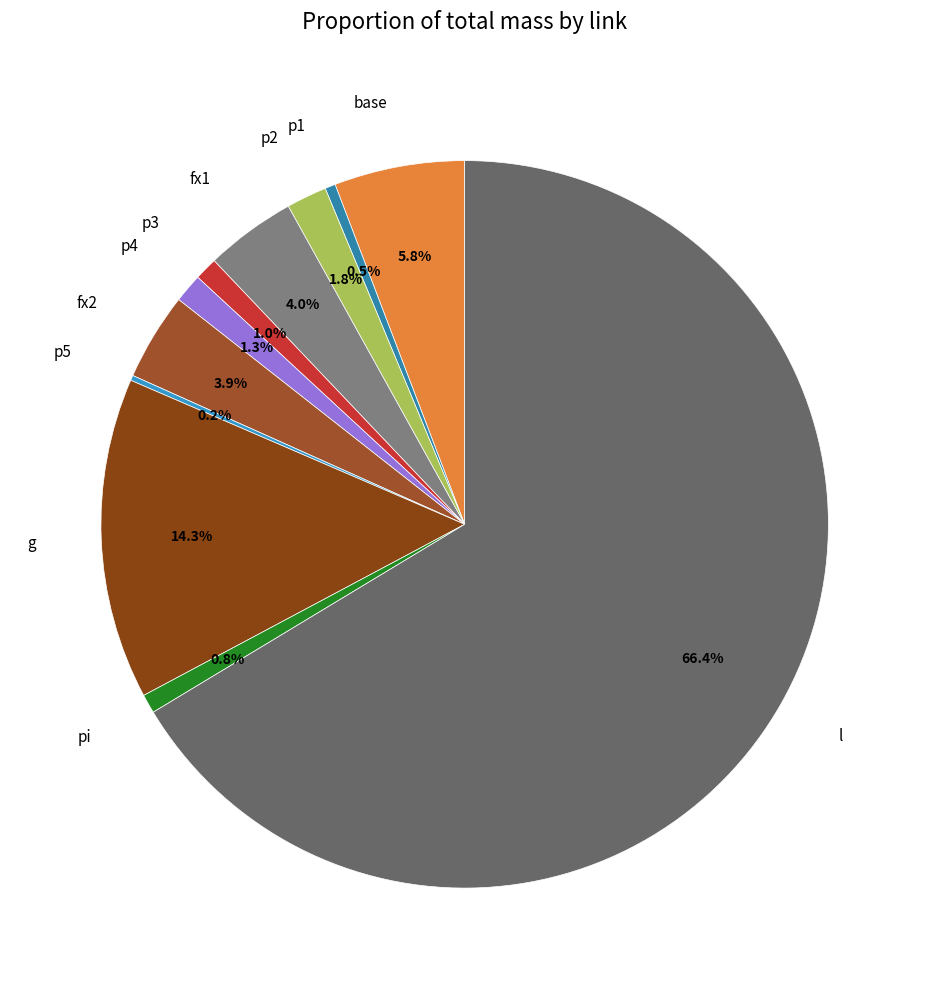

The p2 slice represents 2% of the pie. True or false?

True